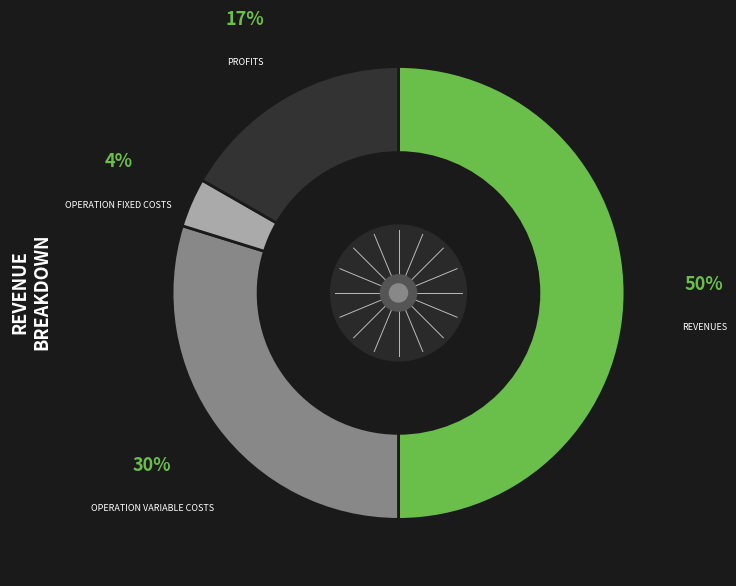

To the nearest percent, what is the difference between the largest and smallest slice percentages?

46%